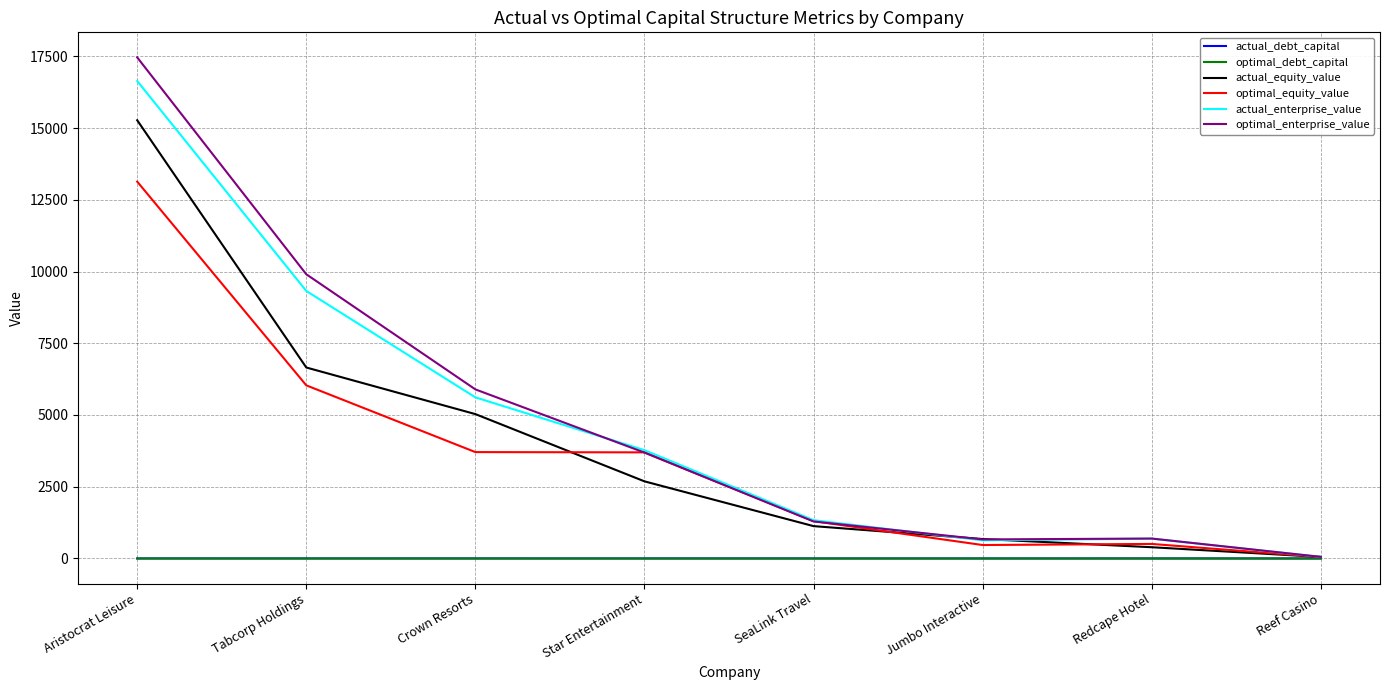

Which series changed the most between Crown Resorts and Star Entertainment?

actual_equity_value